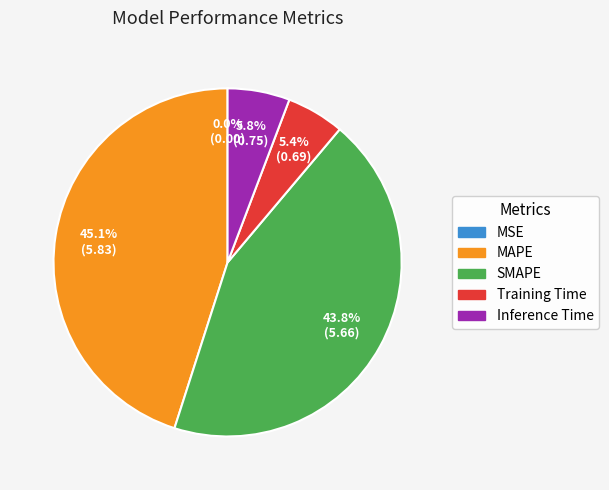

Which category has the biggest portion of the pie?

MAPE